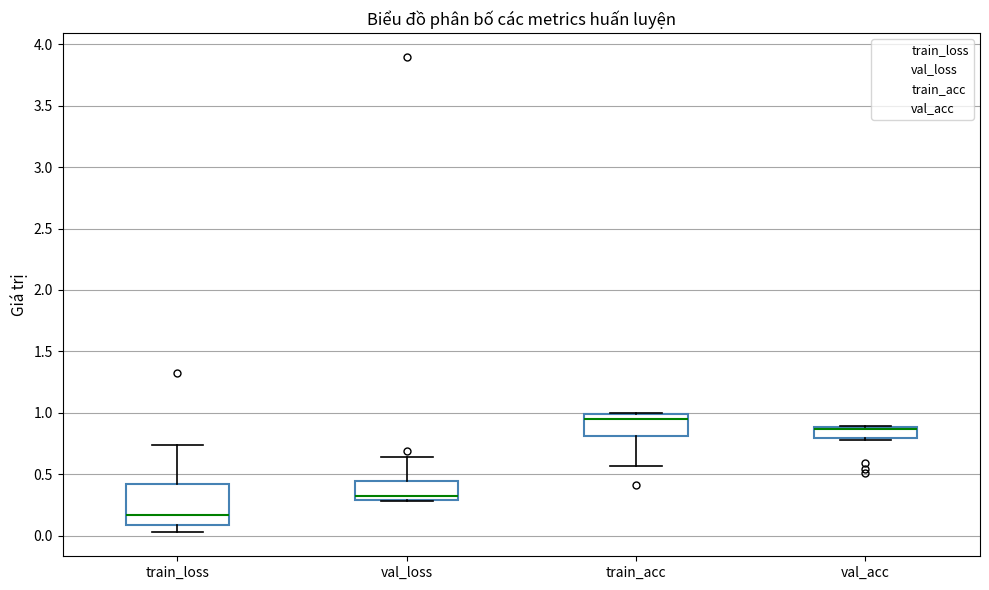

Where does the upper whisker of the box for train_loss end on the y-axis? The values are not printed on the chart, so give them approximately, as read against the axis.

0.75